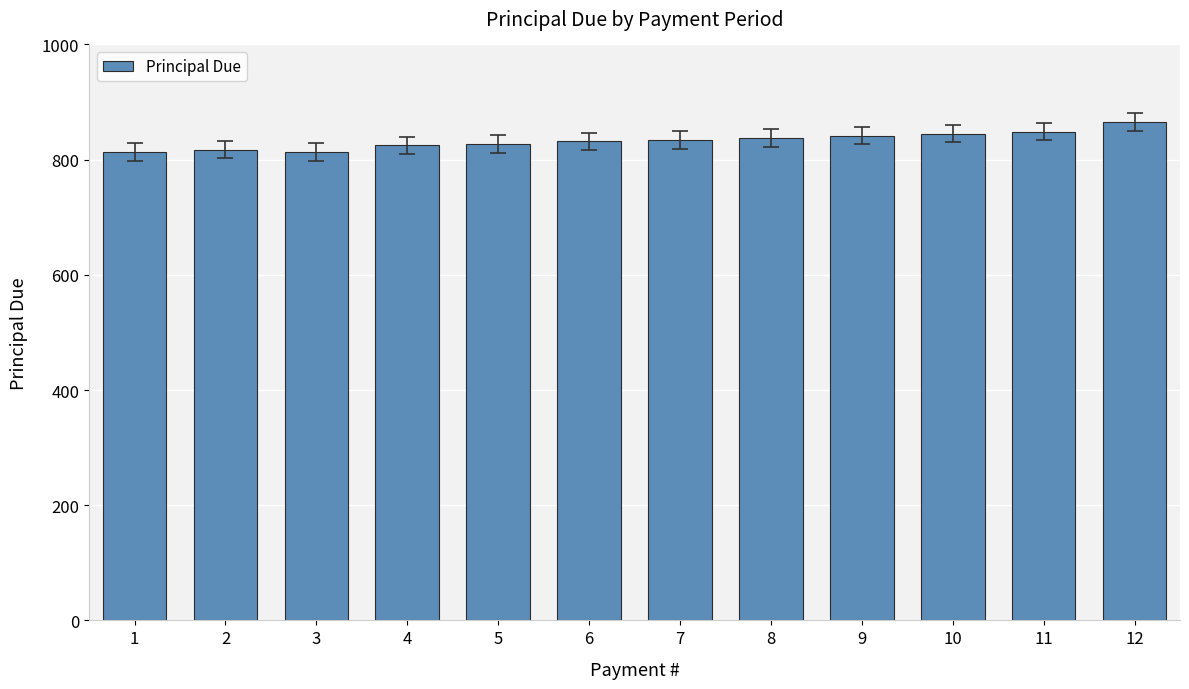

True or false: the data shows 1191.4 at 1.

False